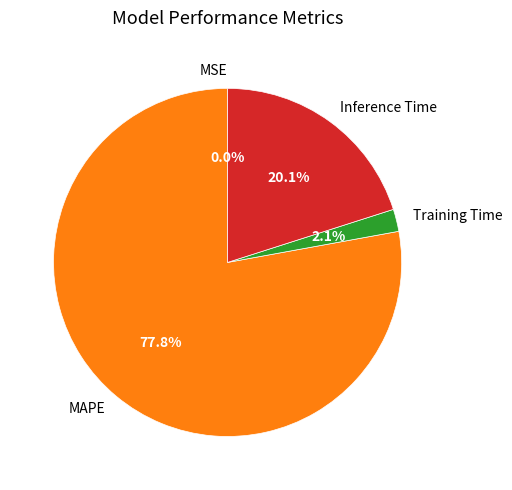

To the nearest percent, what is the average slice percentage?

25%